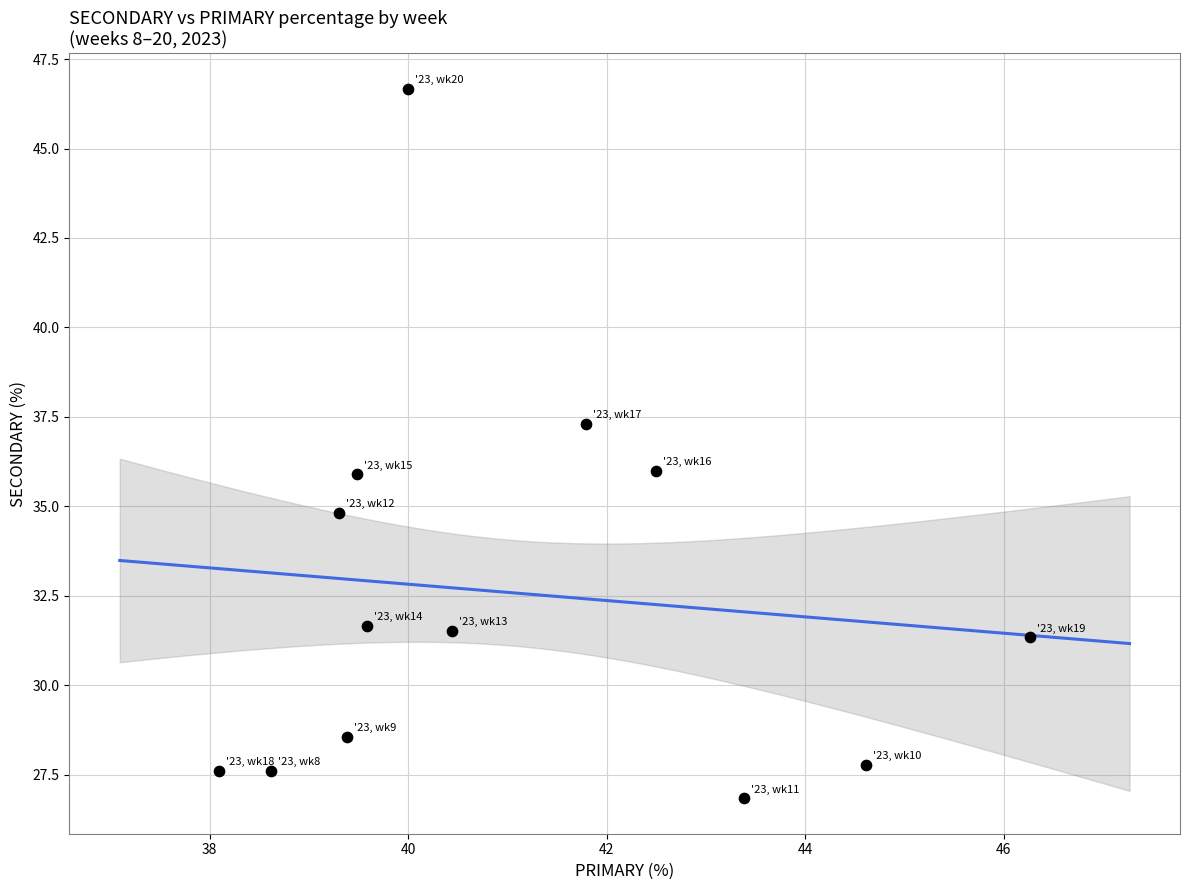

What is the range of Y values (max minus min)?

19.8